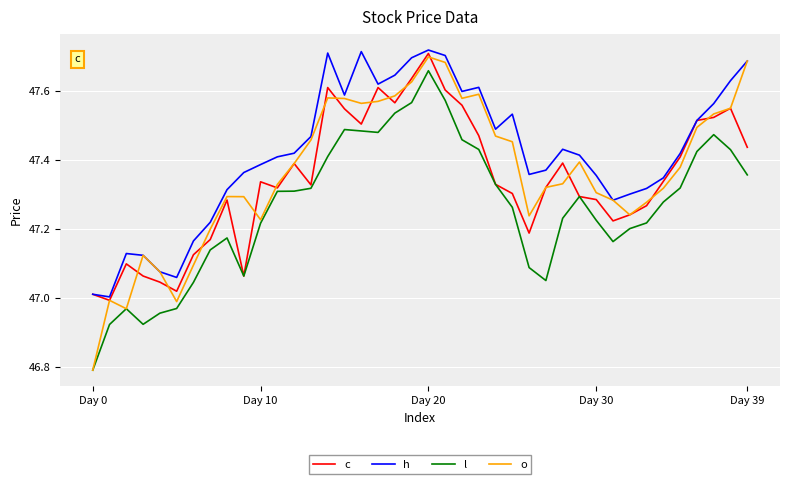

What is the minimum value shown in the chart?

46.8